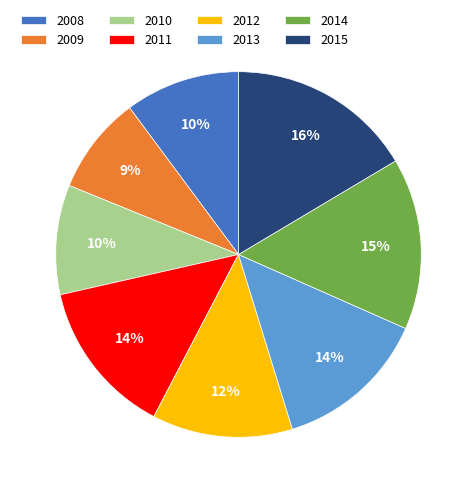

Approximately how many times larger is the value at 2012 compared to 2015?

0.8